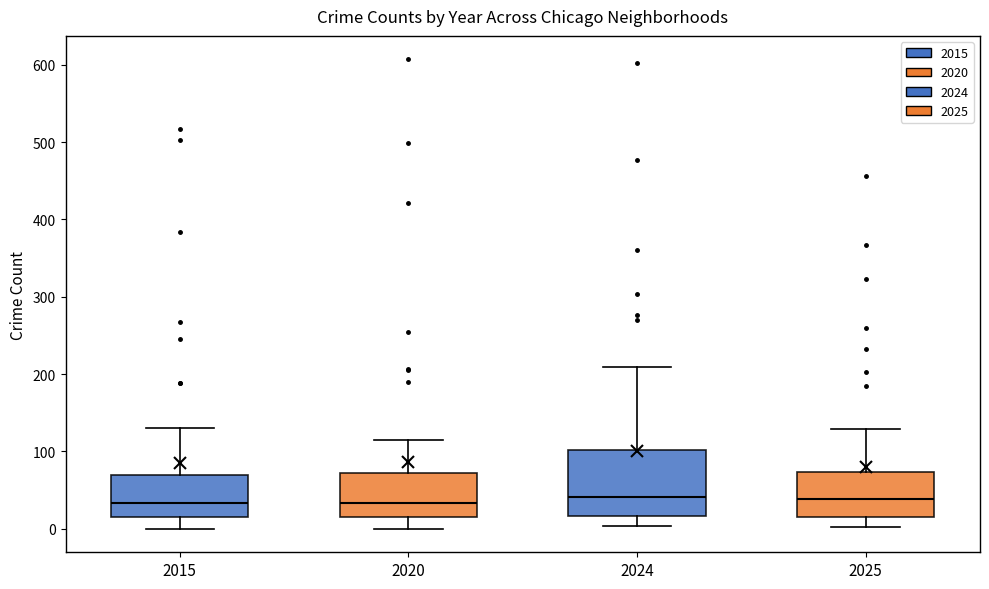

Where does the lower whisker of the box at x = 2025 end on the y-axis? The values are not printed on the chart, so give them approximately, as read against the axis.

0